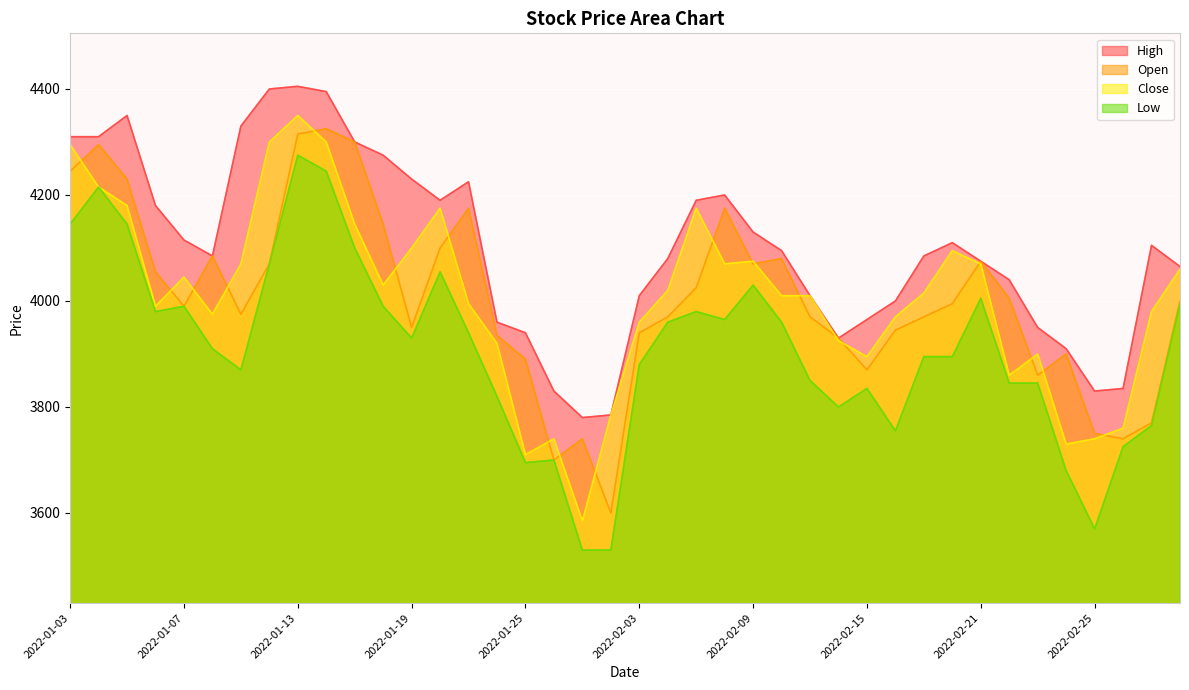

Where does the Low series first go above 3930?

2022-01-03